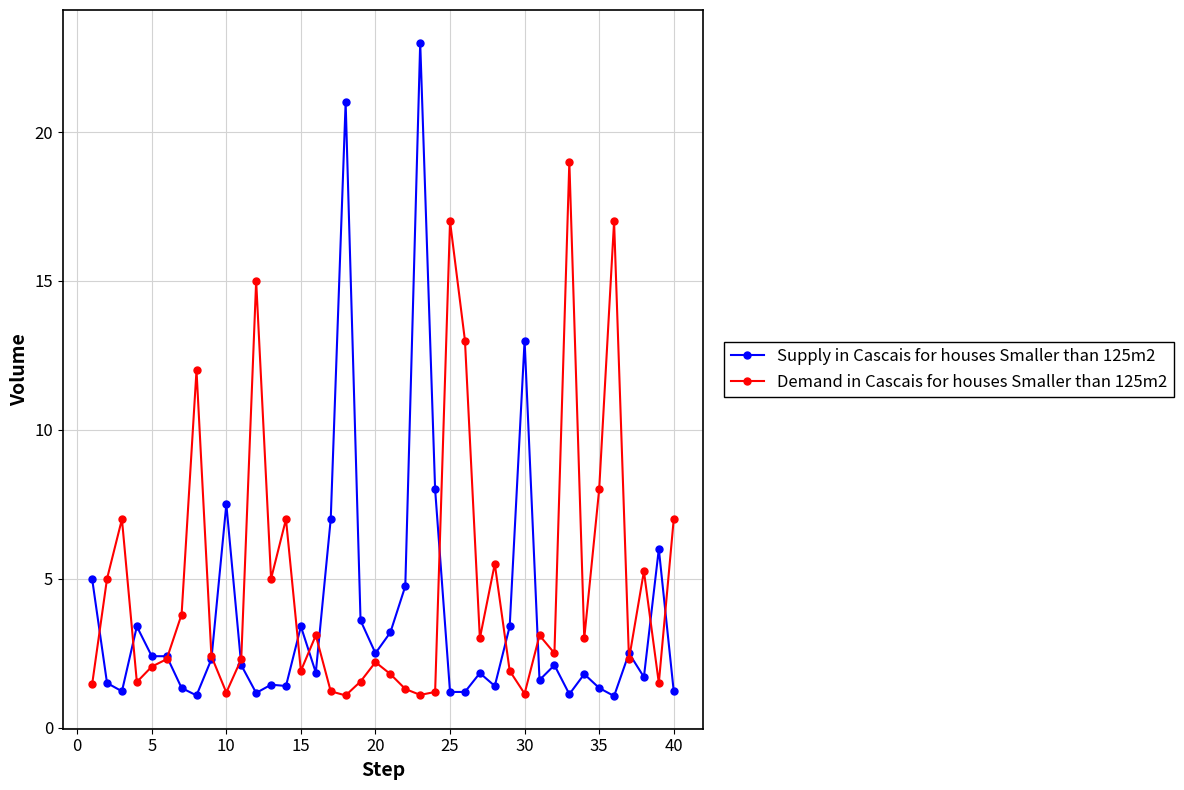

Rank the series by their average value, from highest to lowest.

Demand in Cascais for houses Smaller than 125m2, Supply in Cascais for houses Smaller than 125m2